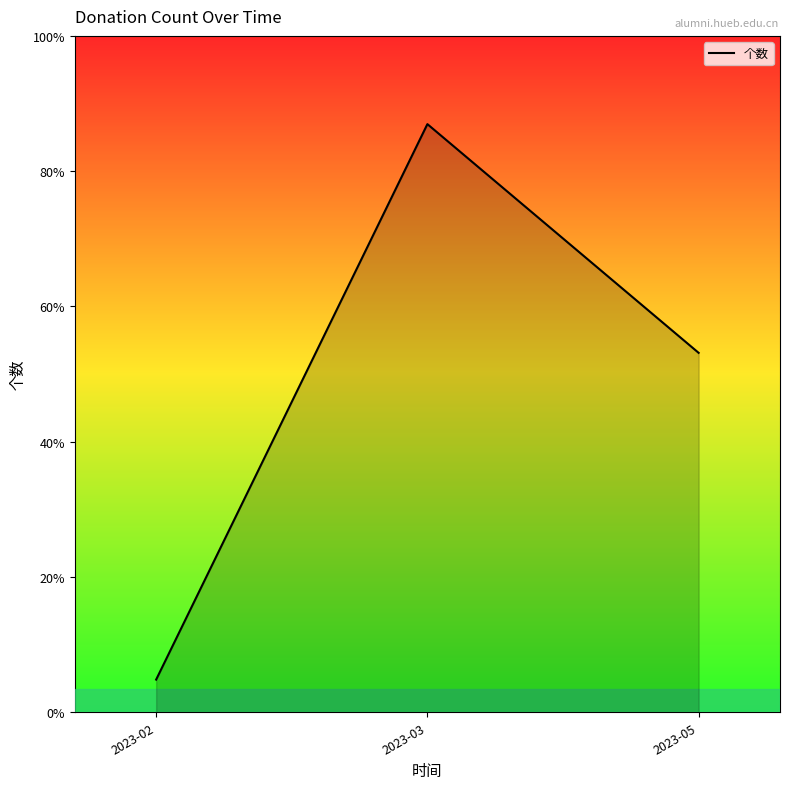

Rank the categories by value from lowest to highest.

2023-02, 2023-05, 2023-03